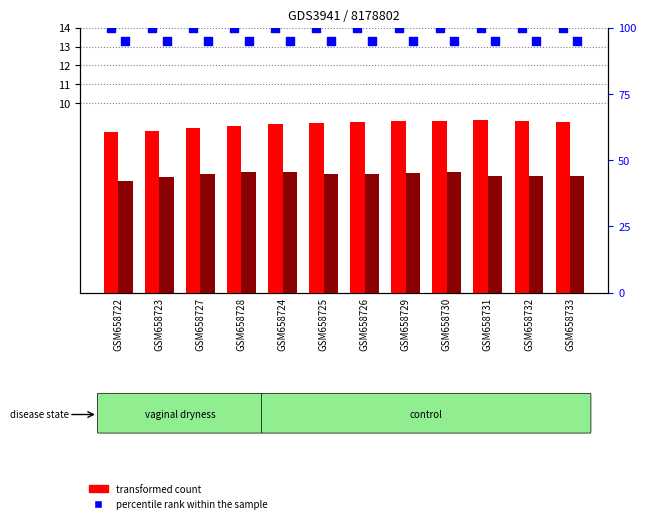

At which category is the sum across all series the highest?

GSM658730